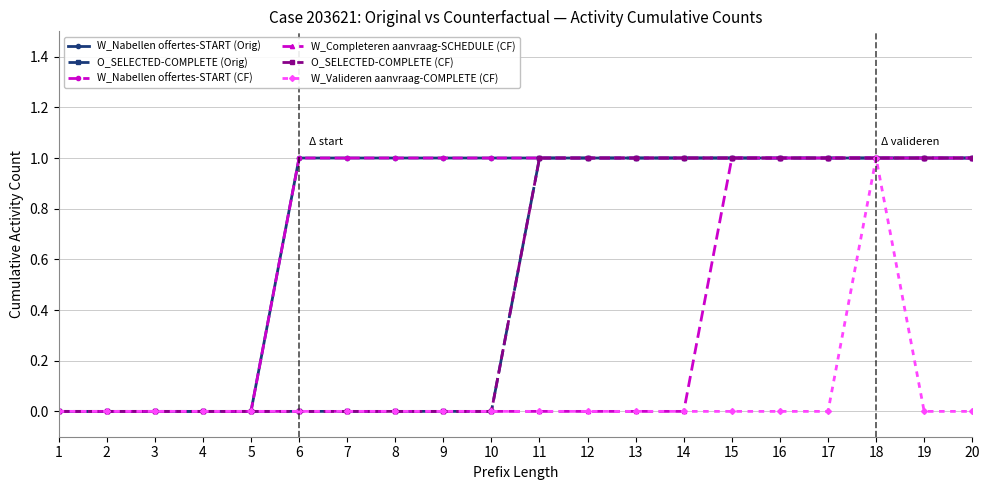

Reading right to left, what are all the values shown in this chart?

W_Nabellen offertes-START (Orig): 20=1	19=1	18=1	17=1	16=1	15=1	14=1	13=1	12=1	11=1	10=1	9=1	8=1	7=1	6=1	5=0	4=0	3=0	2=0	1=0
O_SELECTED-COMPLETE (Orig): 20=1	19=1	18=1	17=1	16=1	15=1	14=1	13=1	12=1	11=1	10=0	9=0	8=0	7=0	6=0	5=0	4=0	3=0	2=0	1=0
W_Nabellen offertes-START (CF): 20=1	19=1	18=1	17=1	16=1	15=1	14=1	13=1	12=1	11=1	10=1	9=1	8=1	7=1	6=1	5=0	4=0	3=0	2=0	1=0
W_Completeren aanvraag-SCHEDULE (CF): 20=1	19=1	18=1	17=1	16=1	15=1	14=0	13=0	12=0	11=0	10=0	9=0	8=0	7=0	6=0	5=0	4=0	3=0	2=0	1=0
O_SELECTED-COMPLETE (CF): 20=1	19=1	18=1	17=1	16=1	15=1	14=1	13=1	12=1	11=1	10=0	9=0	8=0	7=0	6=0	5=0	4=0	3=0	2=0	1=0
W_Valideren aanvraag-COMPLETE (CF): 20=0	19=0	18=1	17=0	16=0	15=0	14=0	13=0	12=0	11=0	10=0	9=0	8=0	7=0	6=0	5=0	4=0	3=0	2=0	1=0